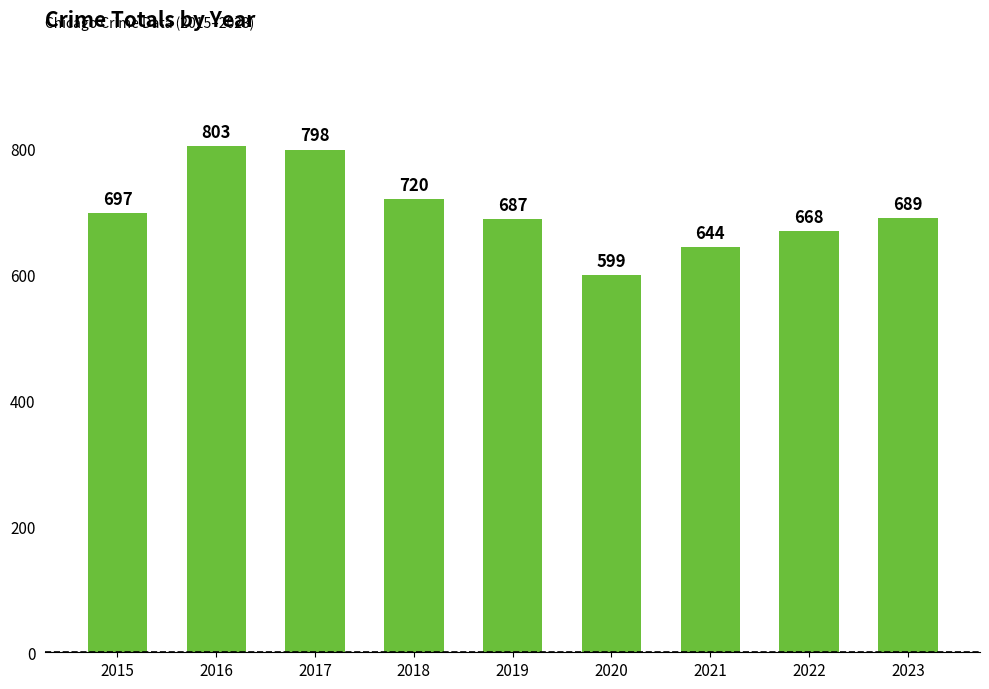

How many series are shown in this chart?

1